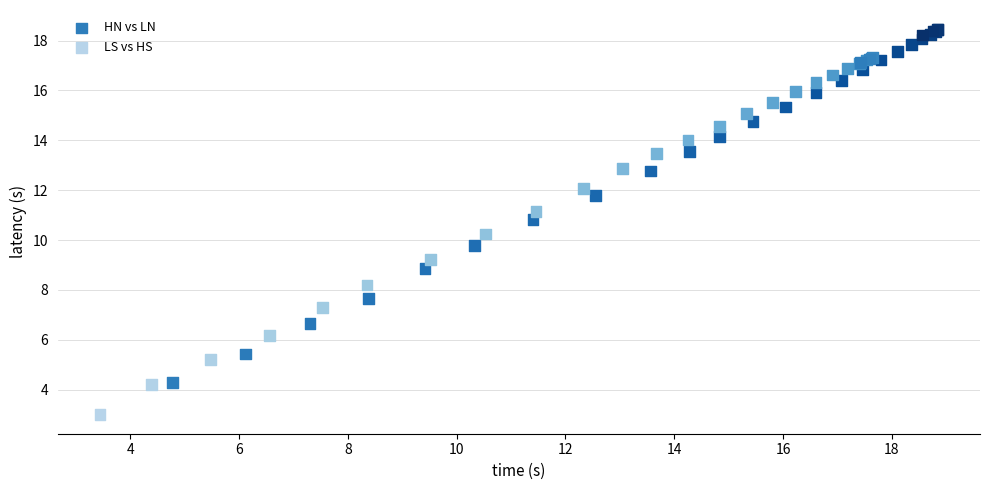

Which series has the widest spread of Y values?

LS vs HS